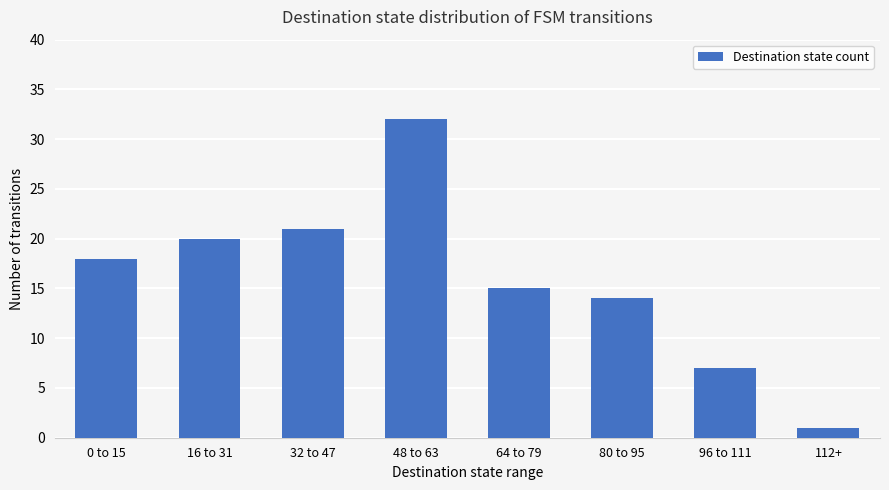

Rank the categories by value from highest to lowest.

48 to 63, 32 to 47, 16 to 31, 0 to 15, 64 to 79, 80 to 95, 96 to 111, 112+